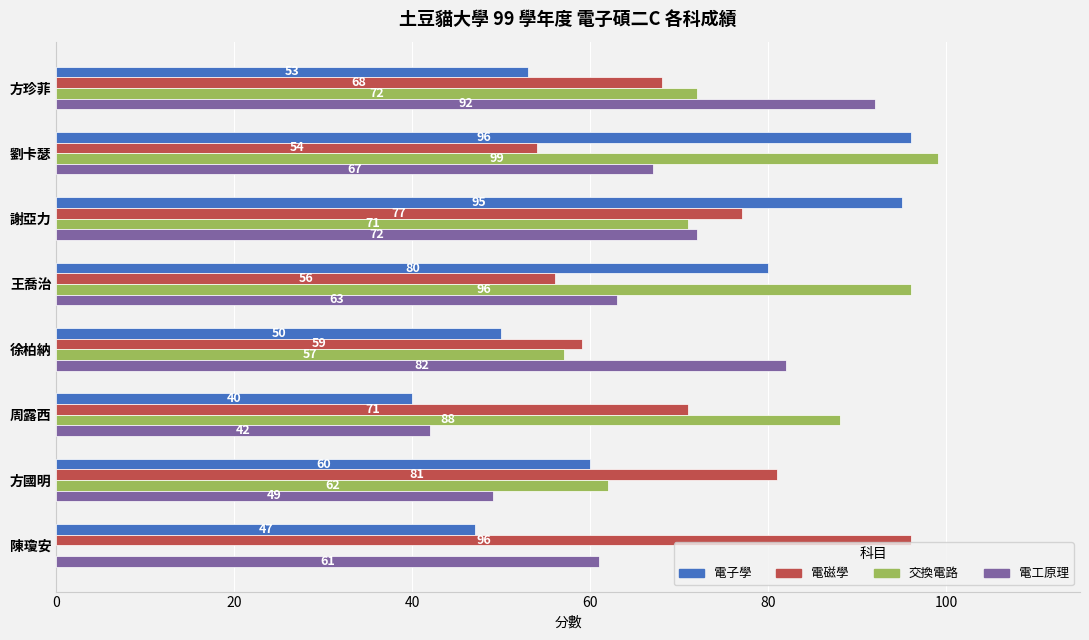

Read the 電子學 value at 王喬治.

80.0